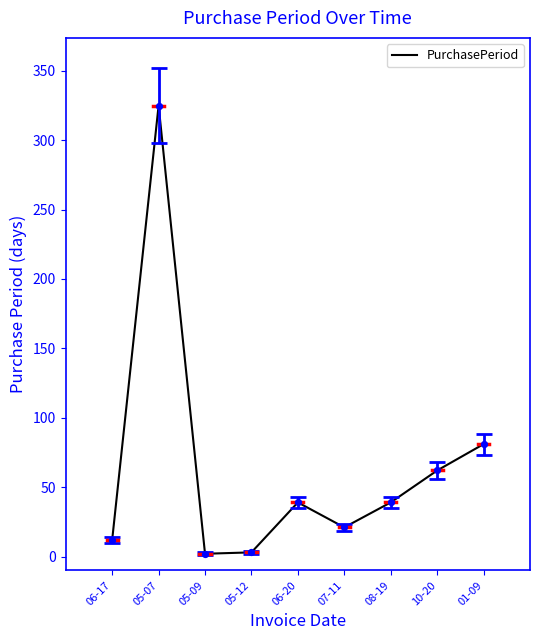

Which has a higher value, 01-09 or 06-17?

01-09